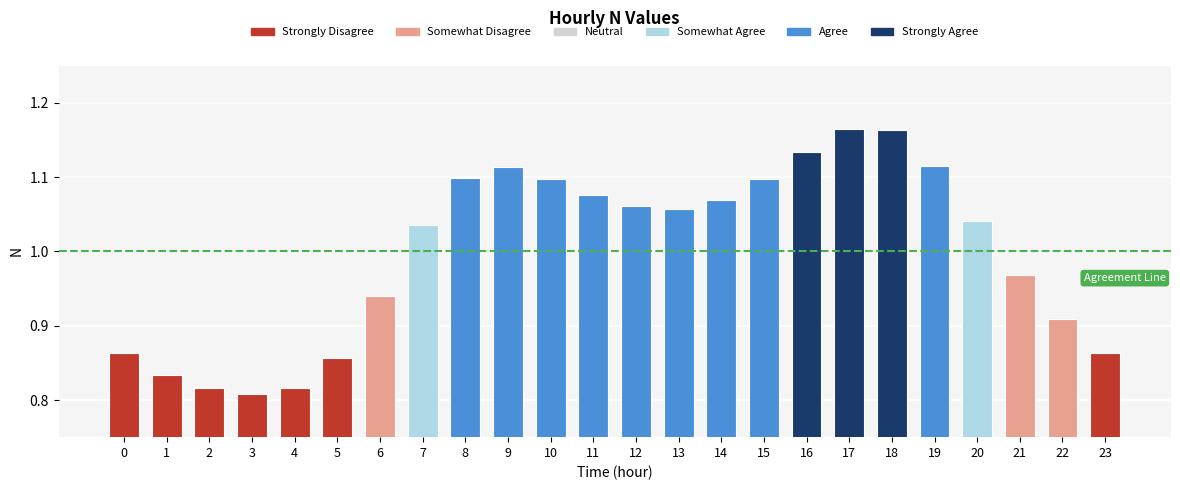

Which has a higher value, 19 or 22?

19